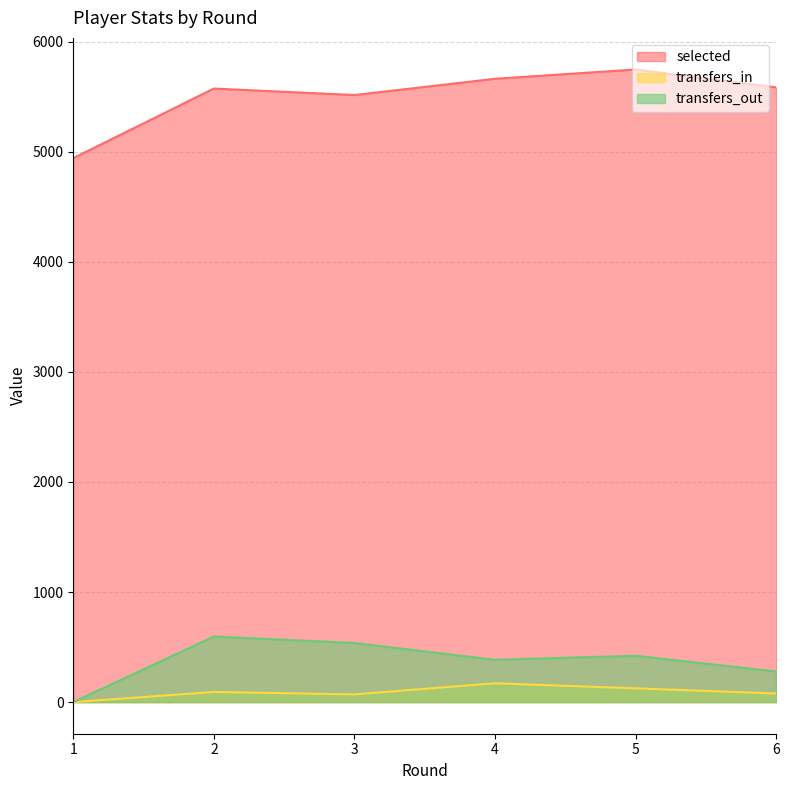

Where is selected nearest to the value 5345?

3